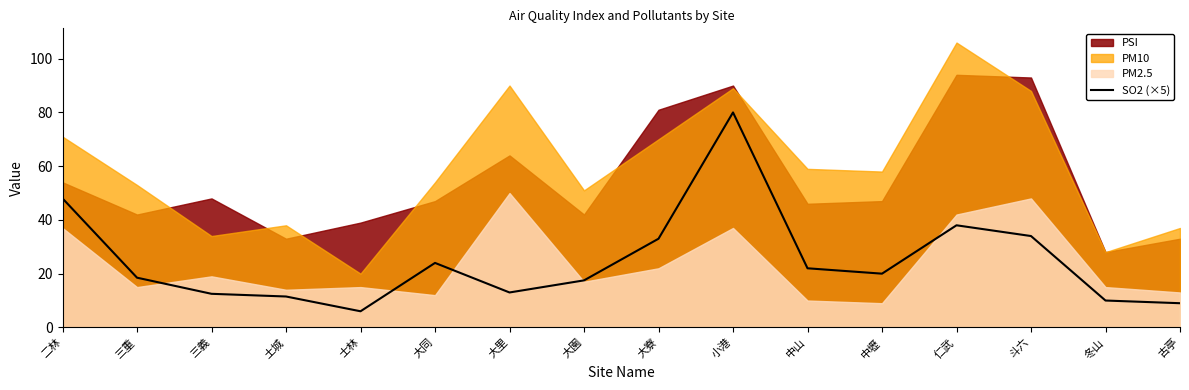

What is the difference between the maximum and minimum values?

74.0